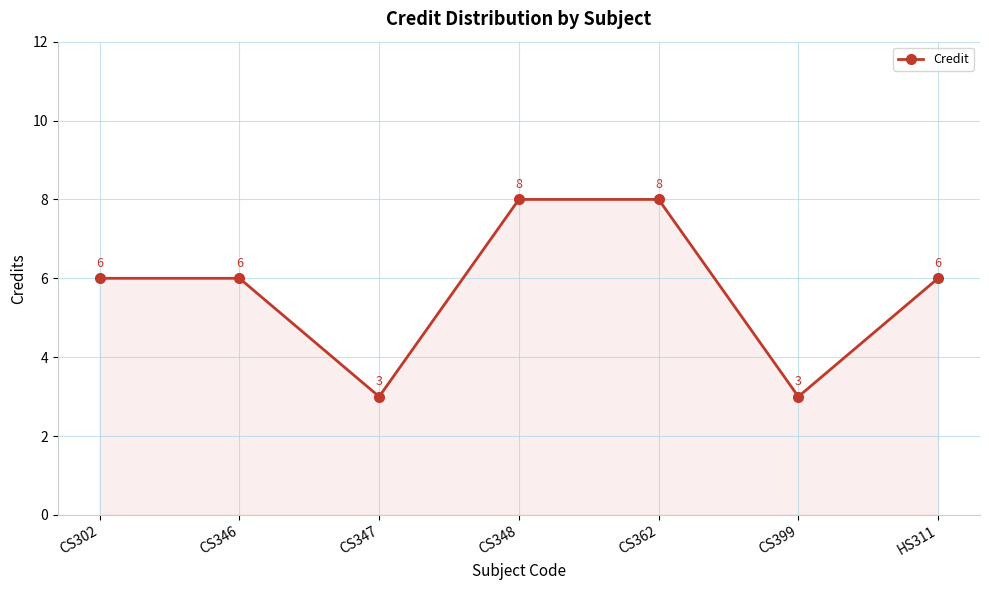

What is the maximum value shown in the chart?

8